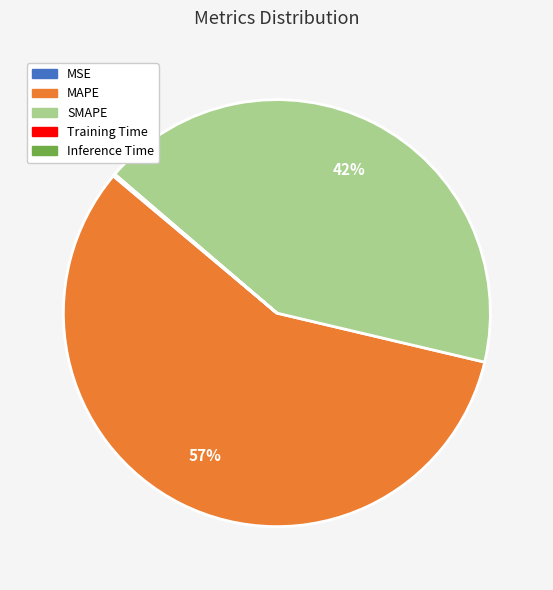

To the nearest percent, what is the average slice percentage?

20%